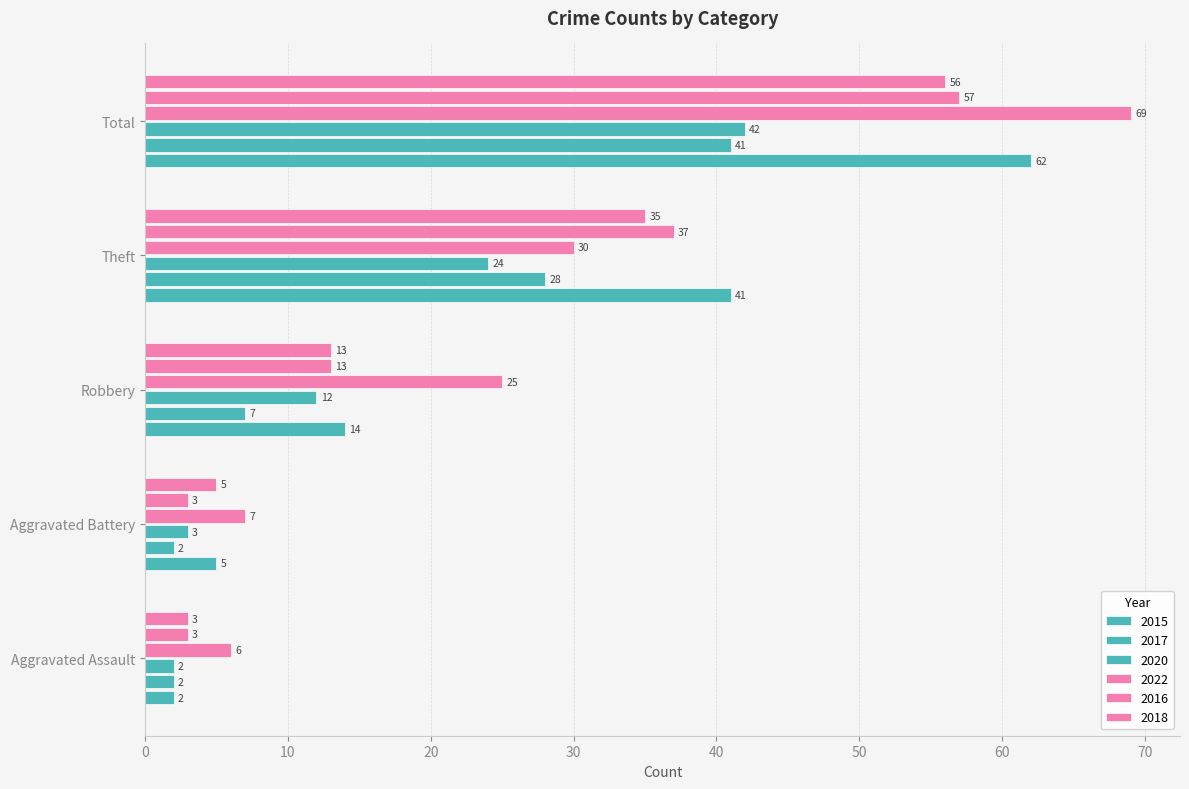

How many distinct data groups are displayed?

6